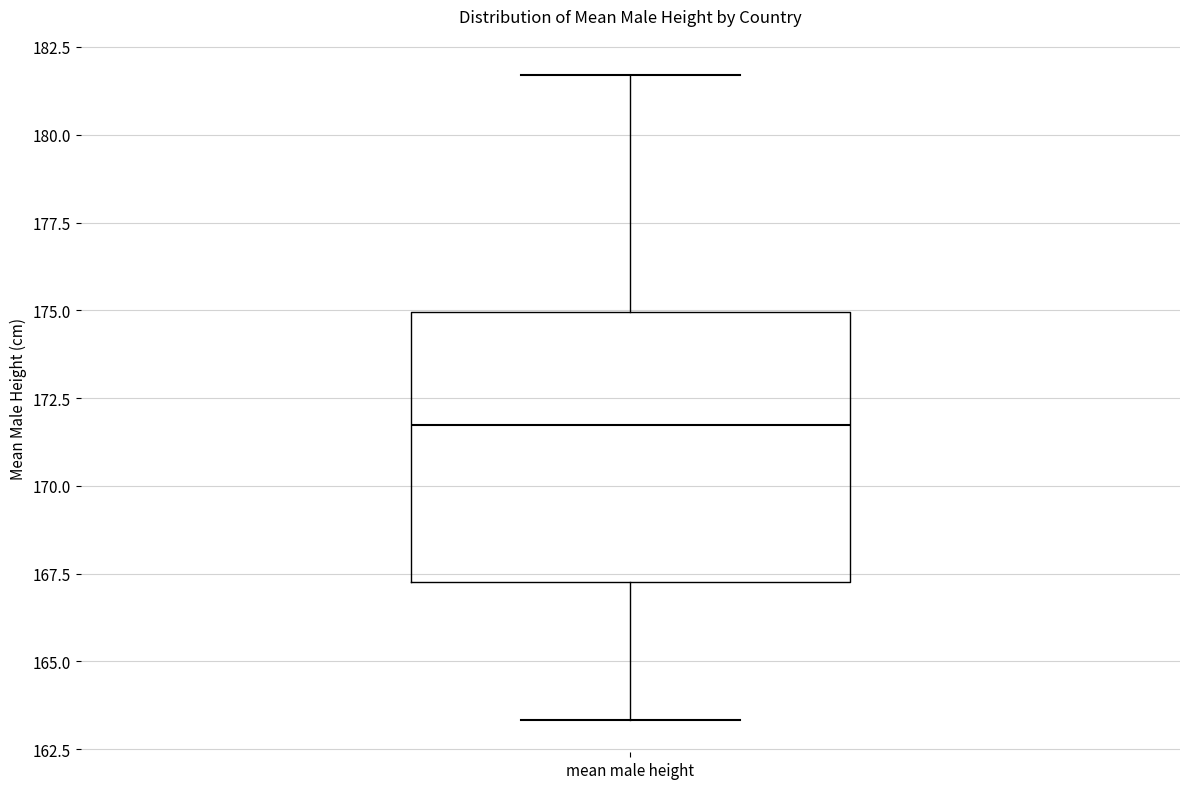

Where does the lower whisker of the box for mean male height end on the y-axis? The values are not printed on the chart, so give them approximately, as read against the axis.

163.5